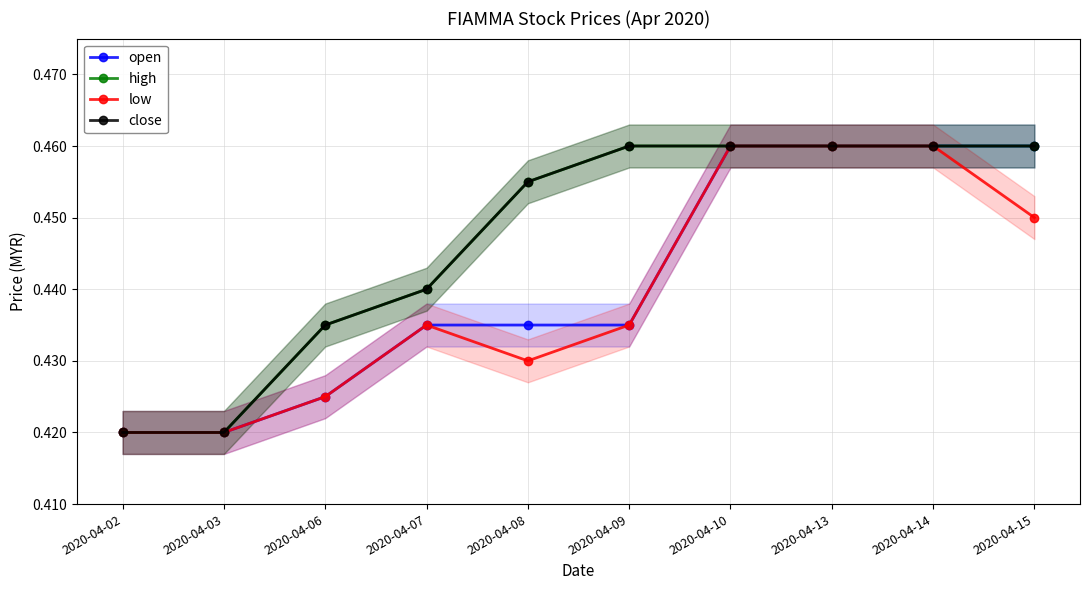

Between 2020-04-14 and 2020-04-15, which series saw the biggest shift?

low